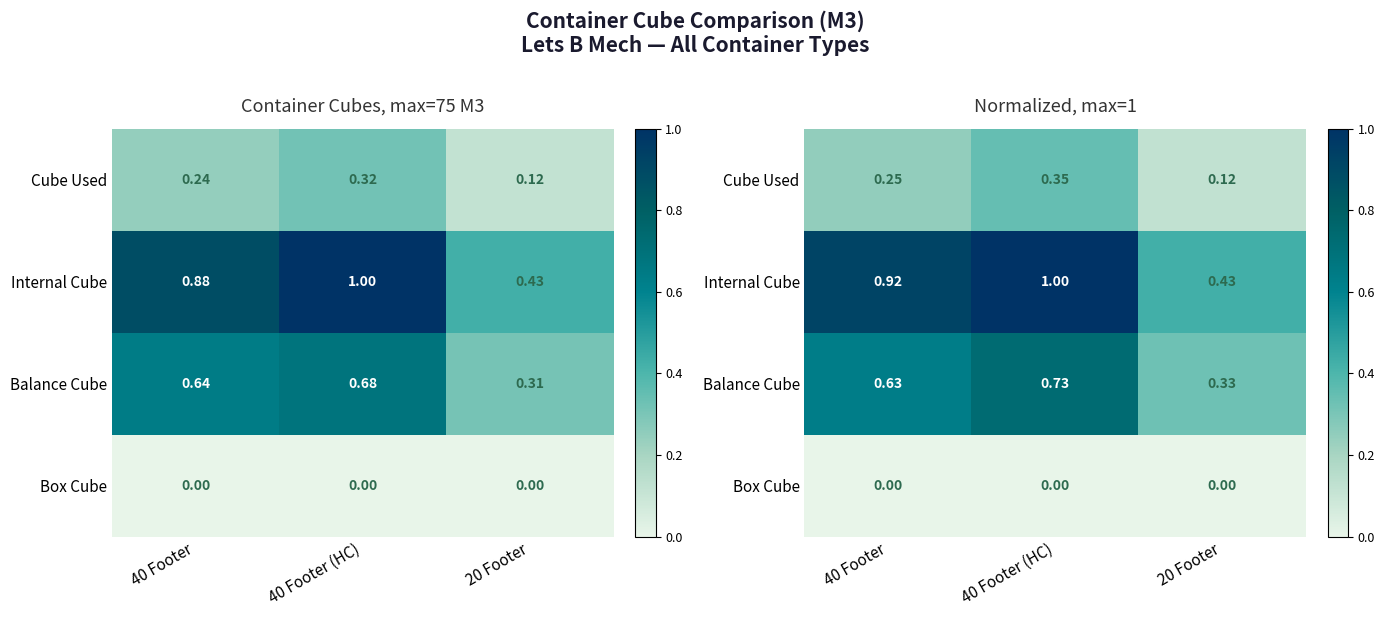

At how many categories does at least one series exceed 0?

3